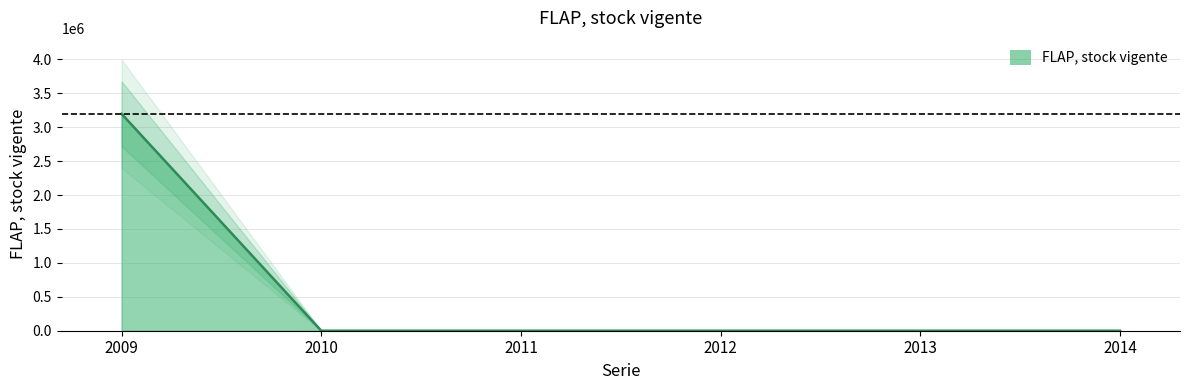

The chart shows a value of 0 at 2013. True or false?

True